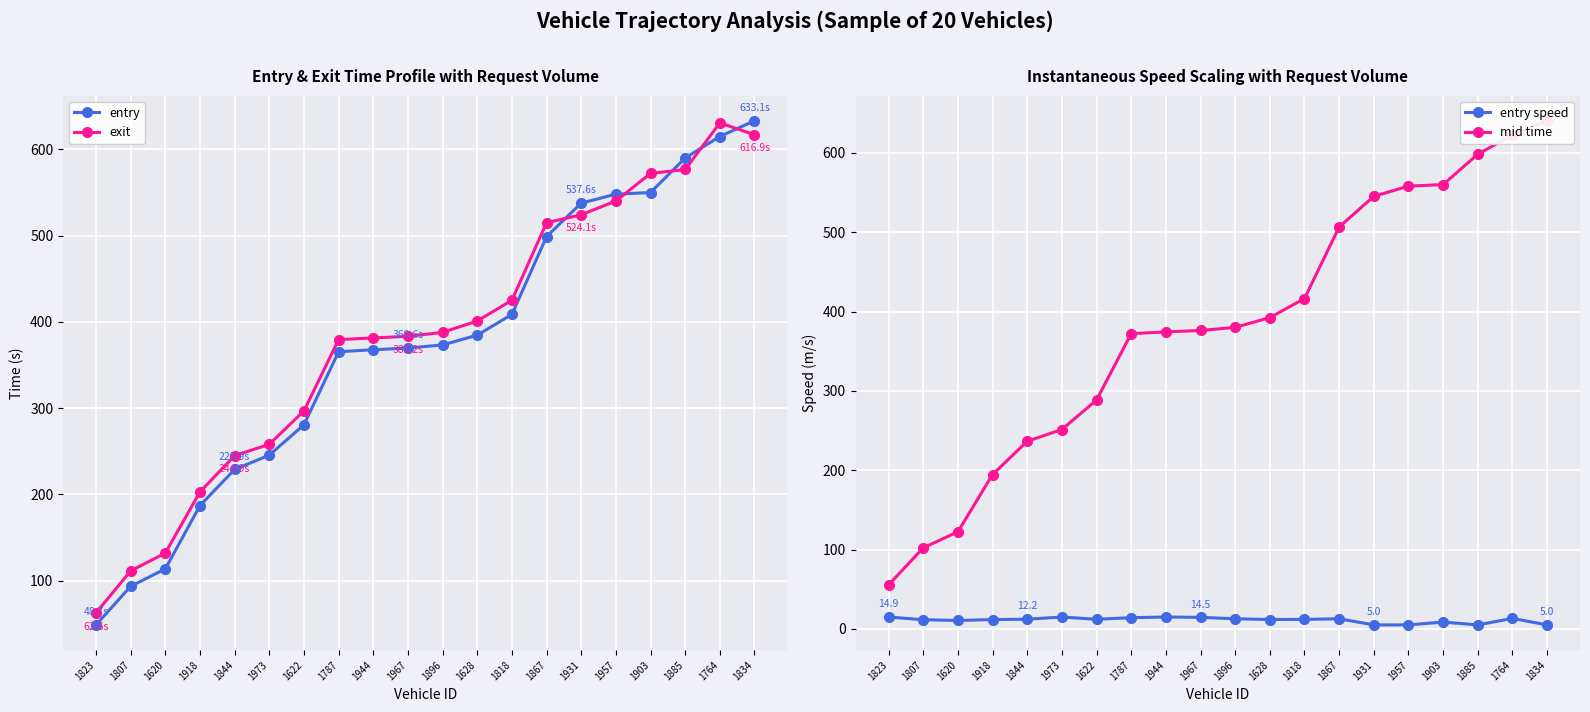

The value of entry at 1620 is 193.0. True or false?

False